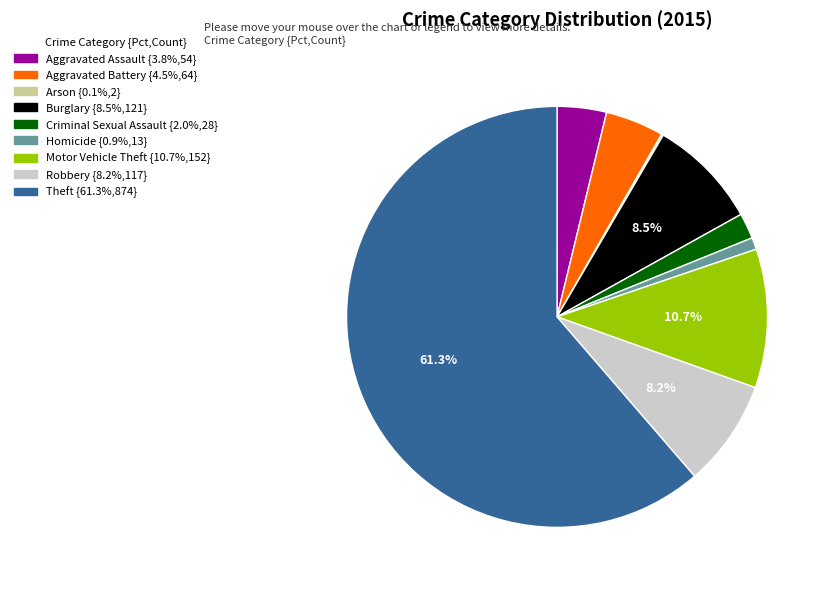

Is there a majority slice in this chart?

Yes